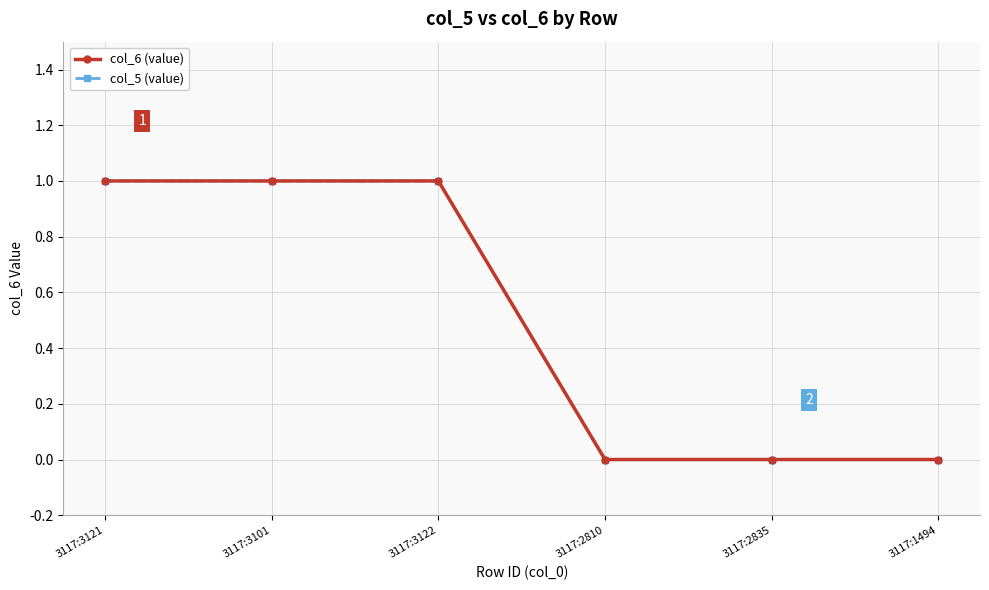

Reading right to left, extract all data points from this chart.

col_6 (value): 3117:1494=0	3117:2835=0	3117:2810=0	3117:3122=1	3117:3101=1	3117:3121=1
col_5 (value): 3117:1494=0	3117:2835=0	3117:2810=0	3117:3122=1	3117:3101=1	3117:3121=1